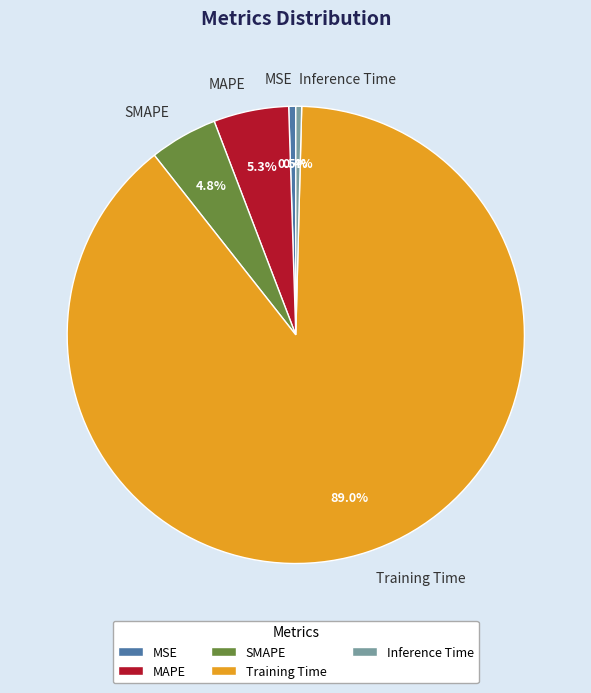

How many slices are in this pie chart?

5